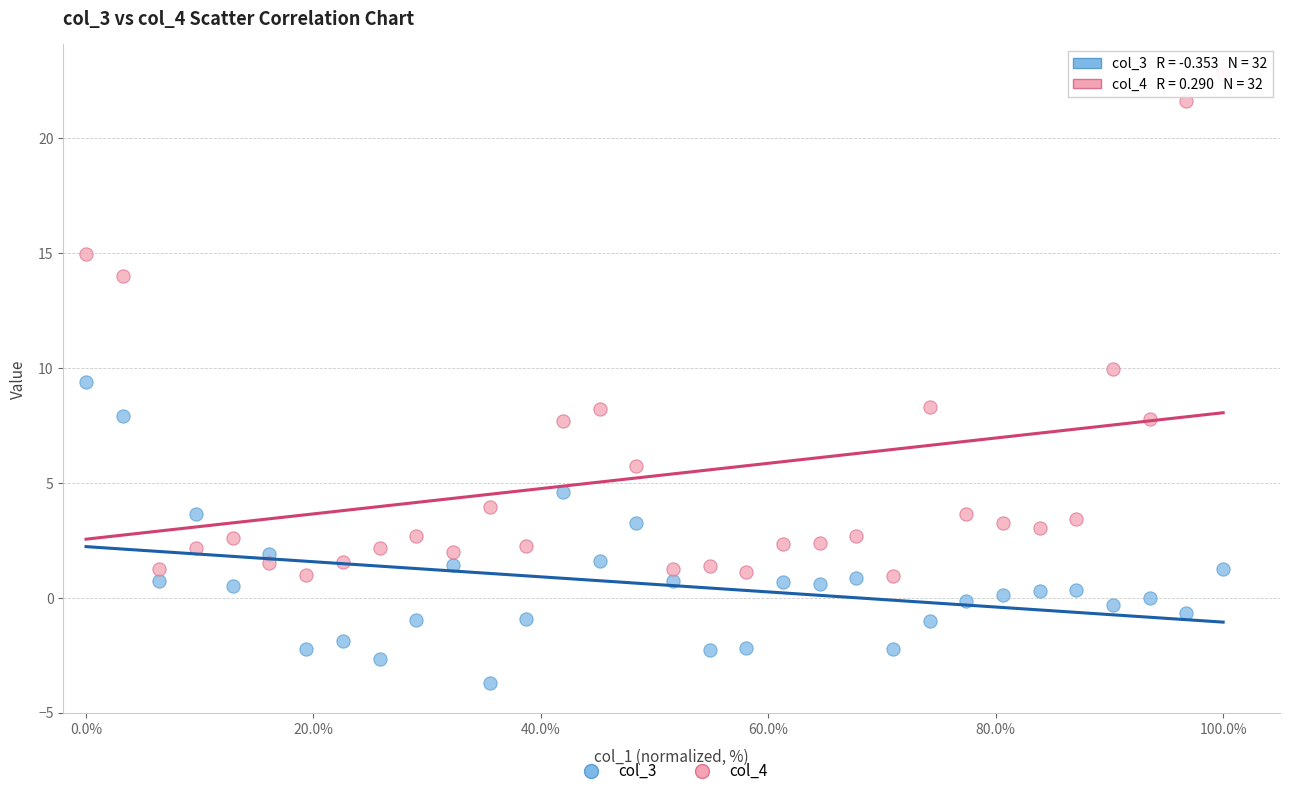

Which series contains the highest Y value?

col_4